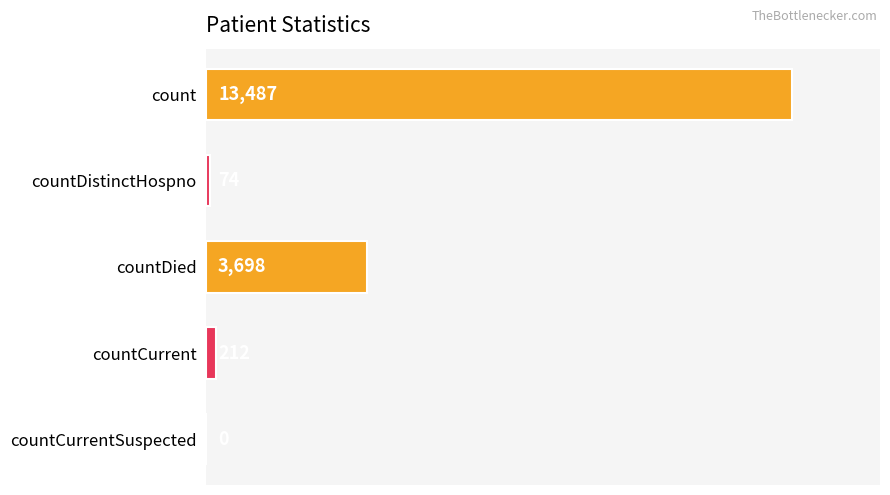

Reading top to bottom, what are all the values shown in this chart?

count=13487	countDistinctHospno=74	countDied=3698	countCurrent=212	countCurrentSuspected=0